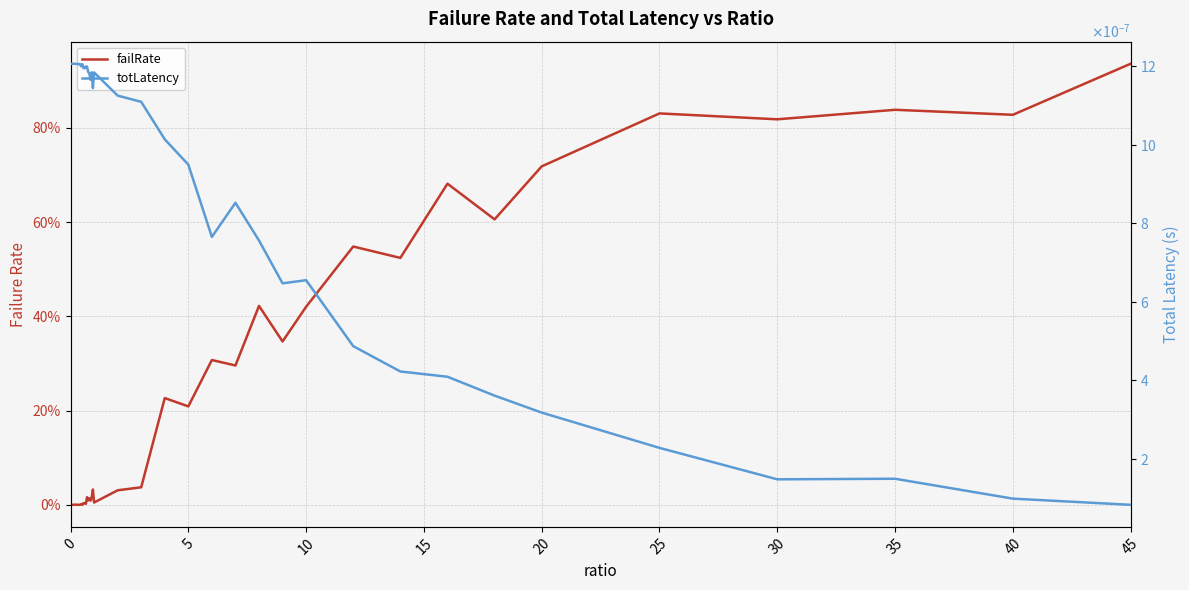

Between 35 and 10, which series saw the biggest shift?

failRate